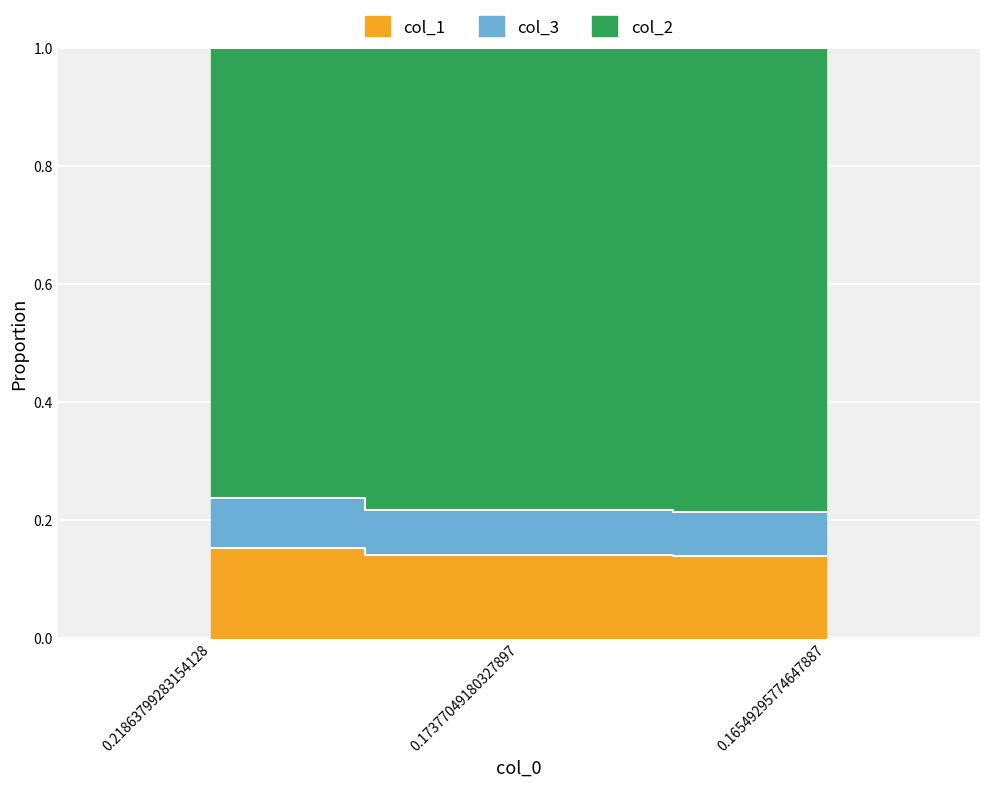

Is the value of col_3 at 0.16549295774647887 greater than the value of col_1 at 0.21863799283154128?

No